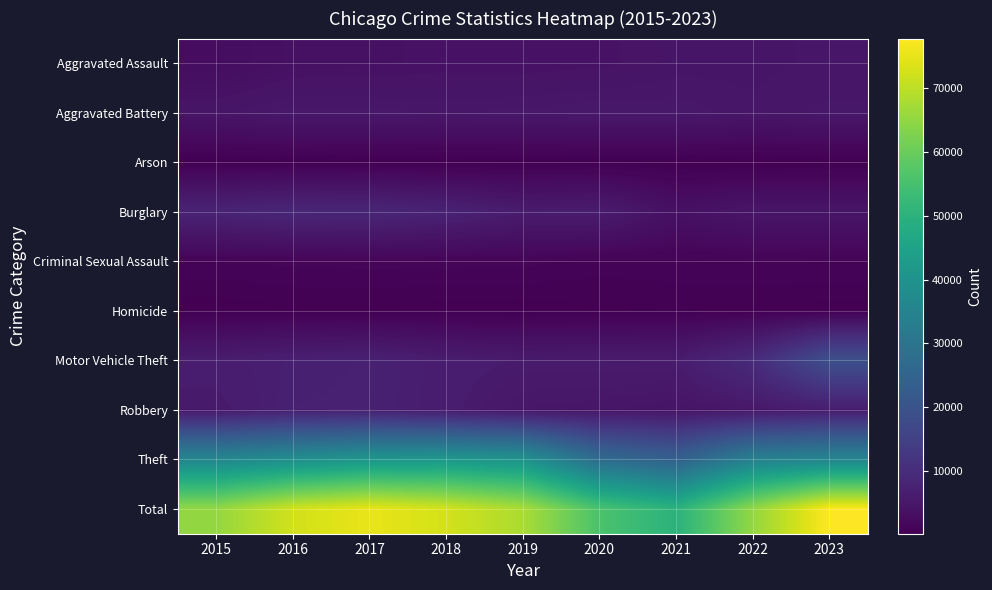

Which category has the lowest value across all series?

2019